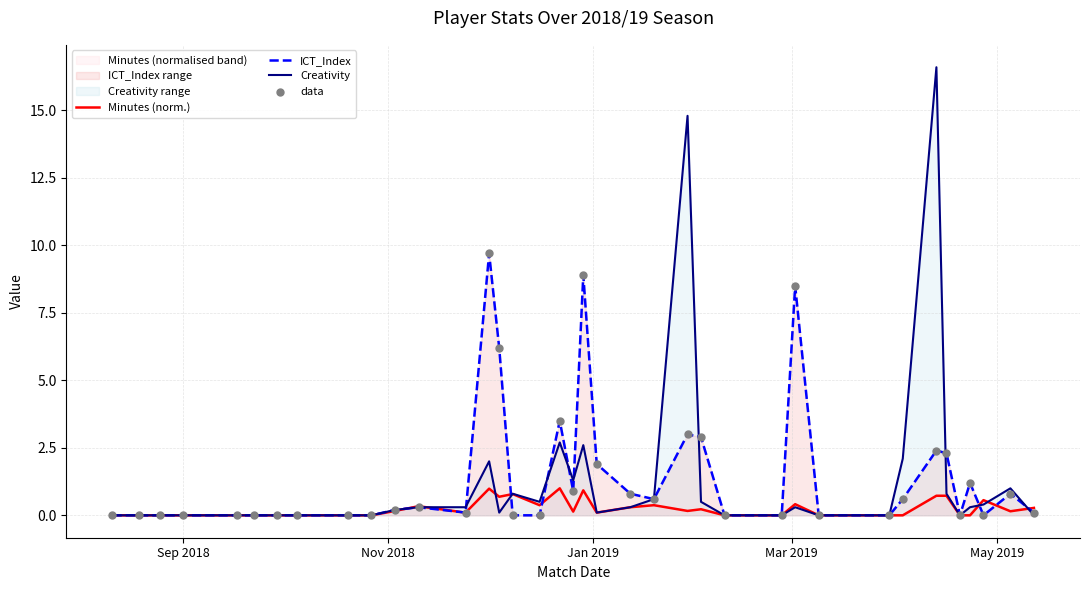

What are all the series names shown in the legend?

Minutes (norm.), ICT_Index, Creativity, data